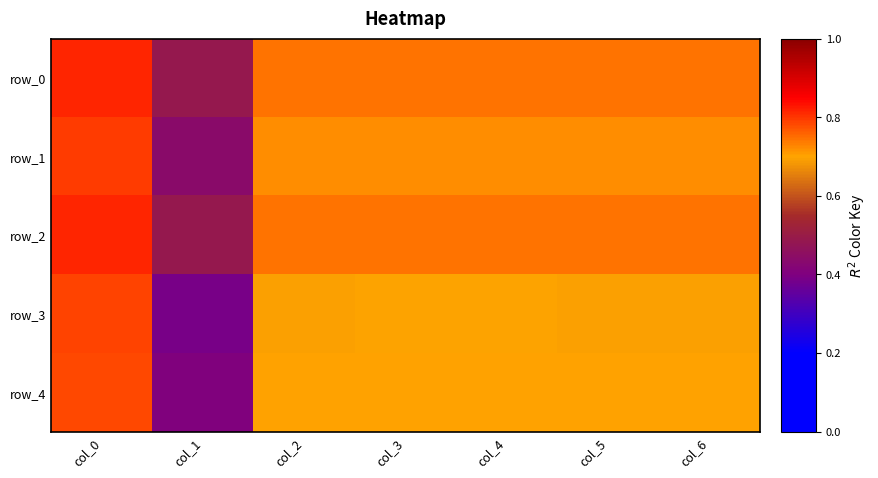

What is the difference between the maximum and minimum values in the row_3 series?

0.4